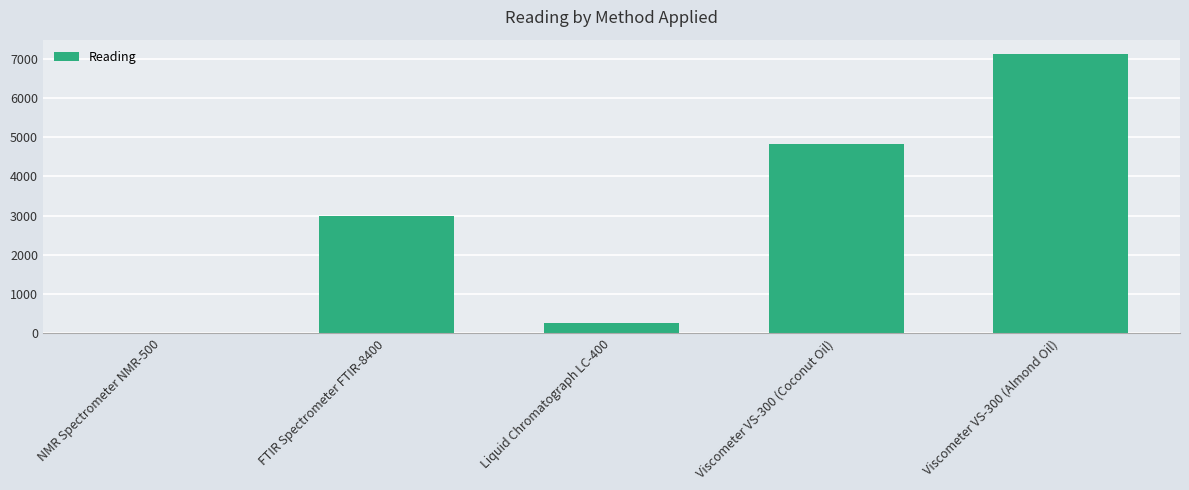

Which label corresponds to the largest value in the chart?

Viscometer VS-300 (Almond Oil)